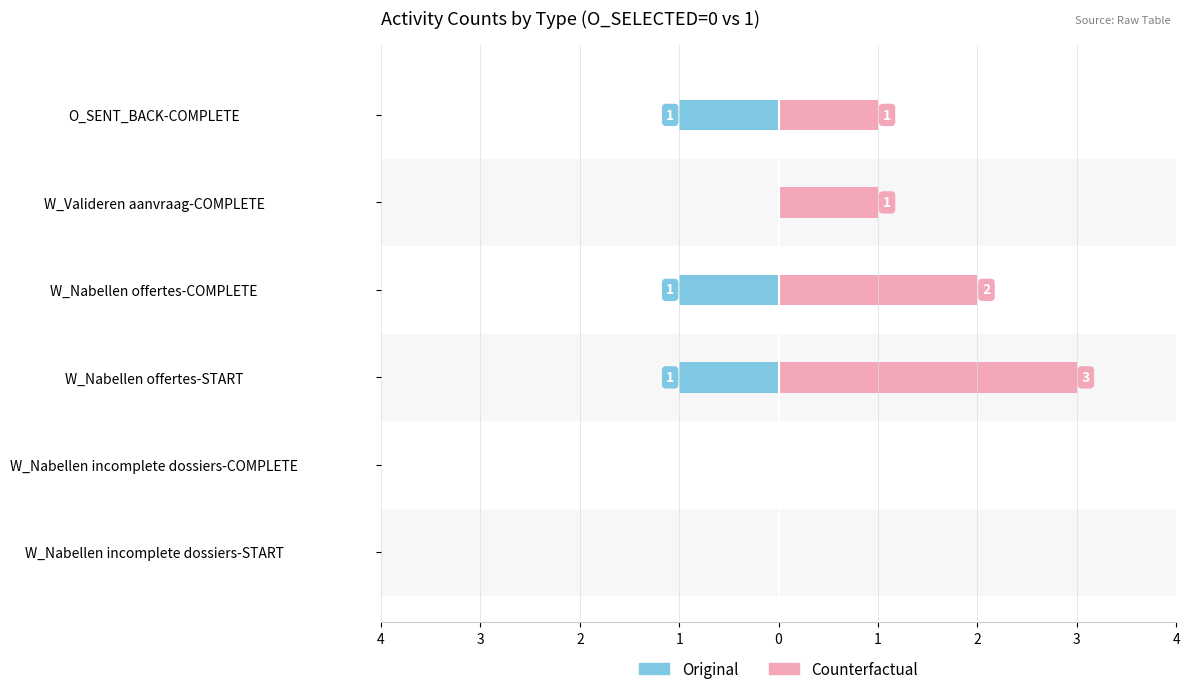

Reading left to right, transcribe all the data shown in this chart.

Original: 0	0	-1	-1	0	-1
Counterfactual: 0	0	3	2	1	1